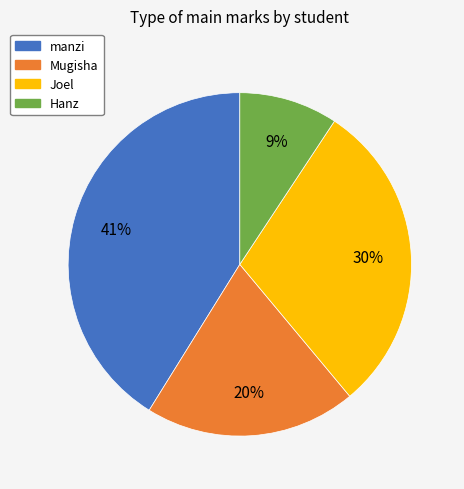

To the nearest percent, what portion does manzi represent?

41%